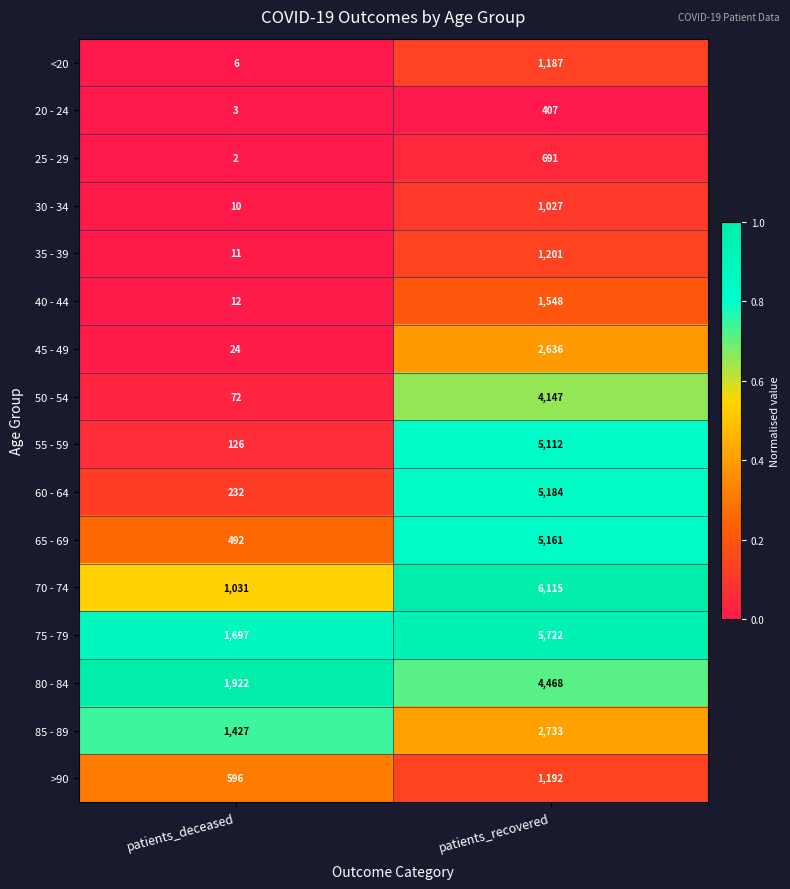

At which label does 55 - 59 reach its minimum?

patients_deceased